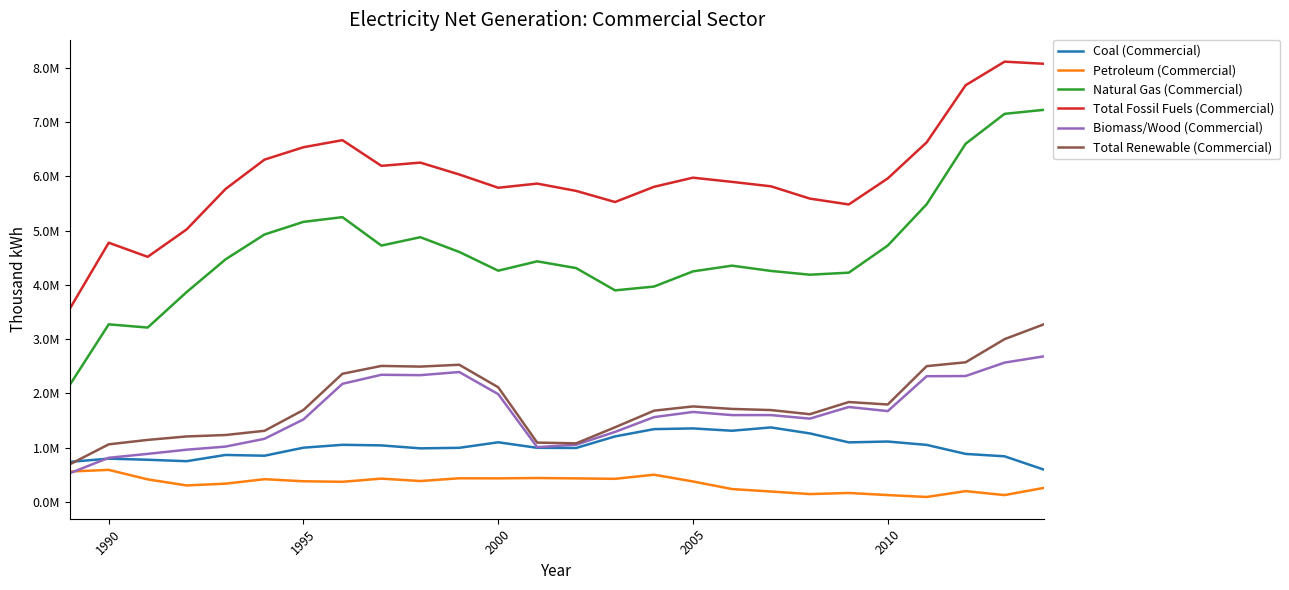

True or false: Coal (Commercial) and Petroleum (Commercial) intersect in this chart.

False